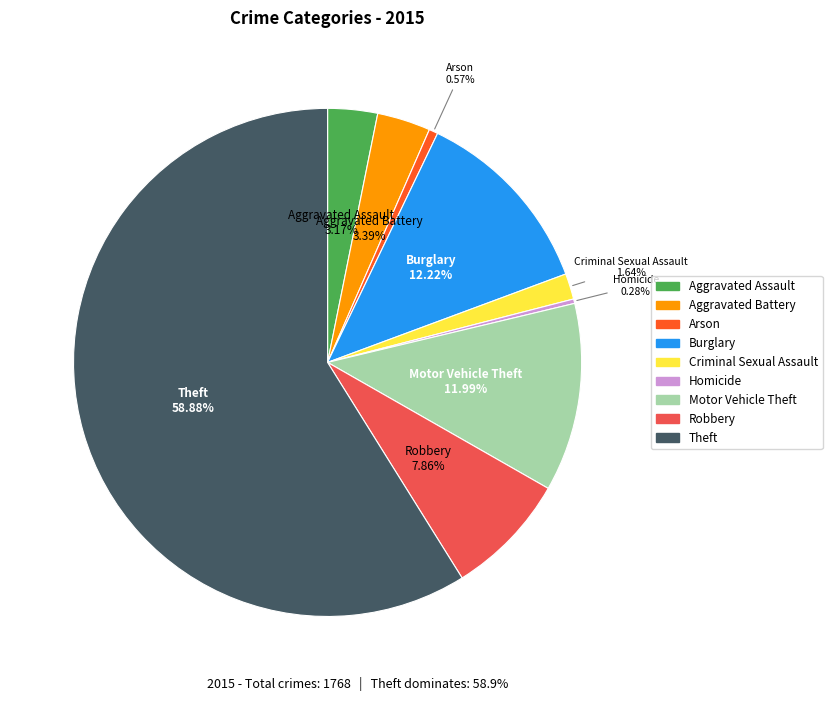

To the nearest percent, what is the combined percentage of Aggravated Battery and Robbery?

11%